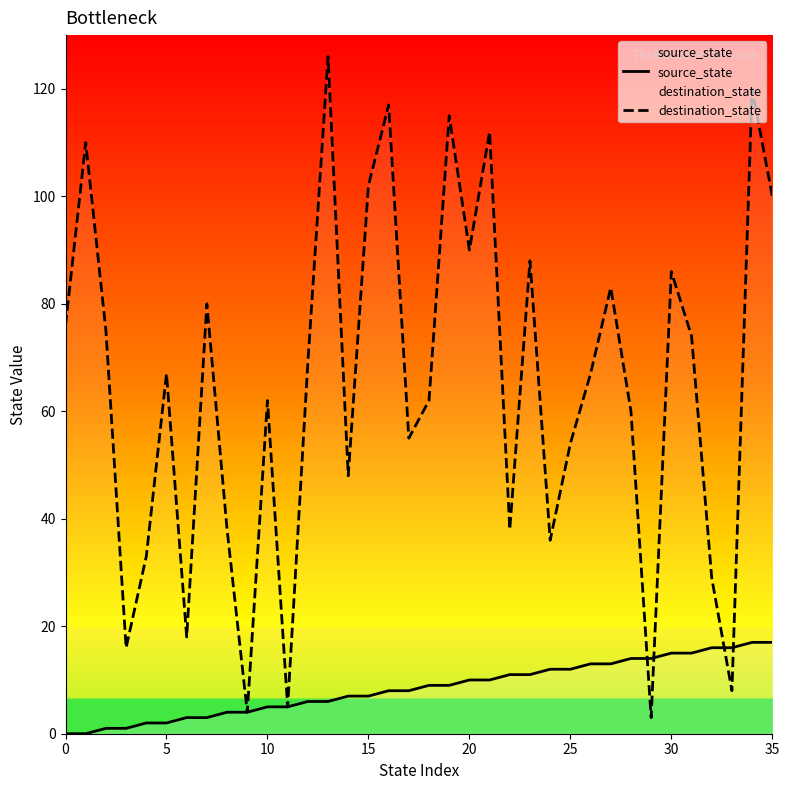

Reading left to right, list all the values displayed in this chart.

source_state: 0	0	1	1	2	2	3	3	4	4	5	5	6	6	7	7	8	8	9	9	10	10	11	11	12	12	13	13	14	14	15	15	16	16	17	17
destination_state: 76	110	75	16	33	67	18	80	38	4	62	5	69	126	48	102	117	55	62	115	90	112	38	88	36	54	67	83	60	3	86	74	29	8	120	100